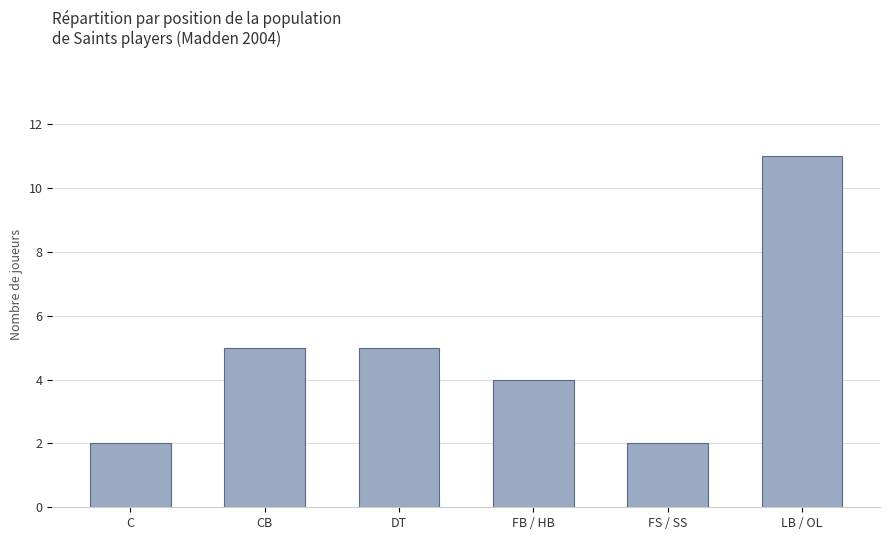

What is the difference between the maximum and minimum values?

9